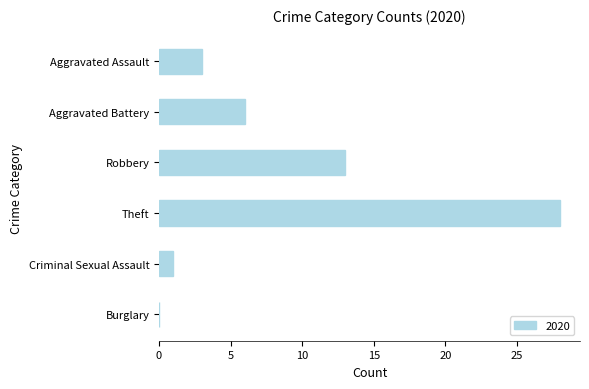

What is the sum of all values?

51